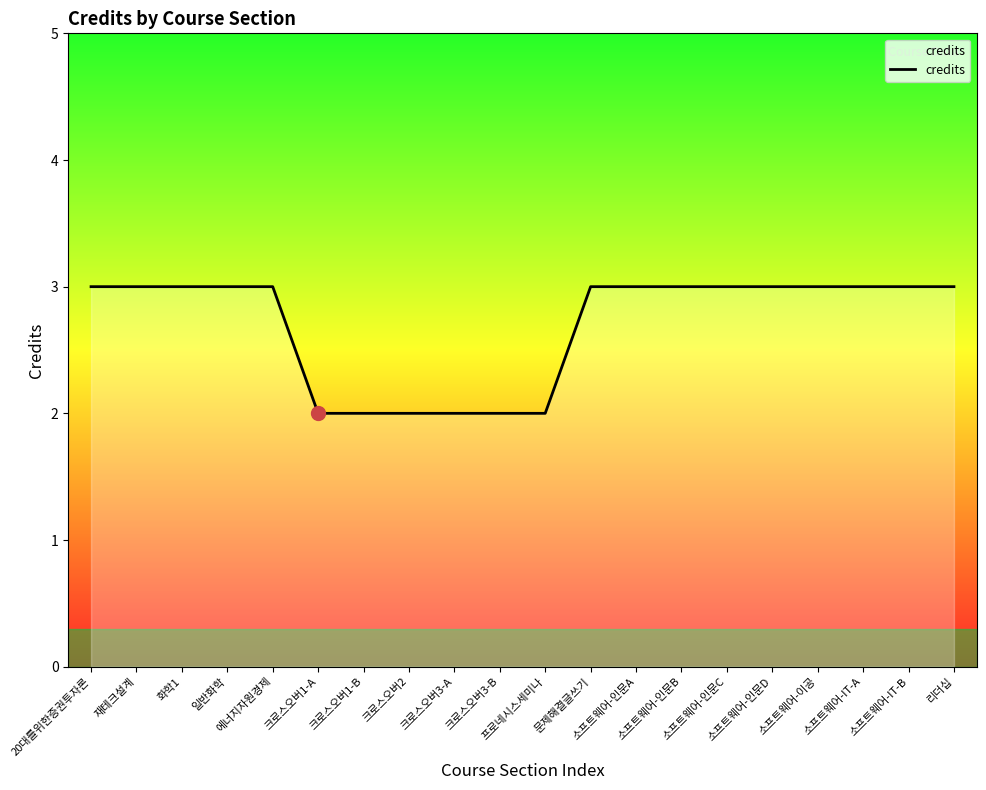

How many lines are shown in the chart?

1